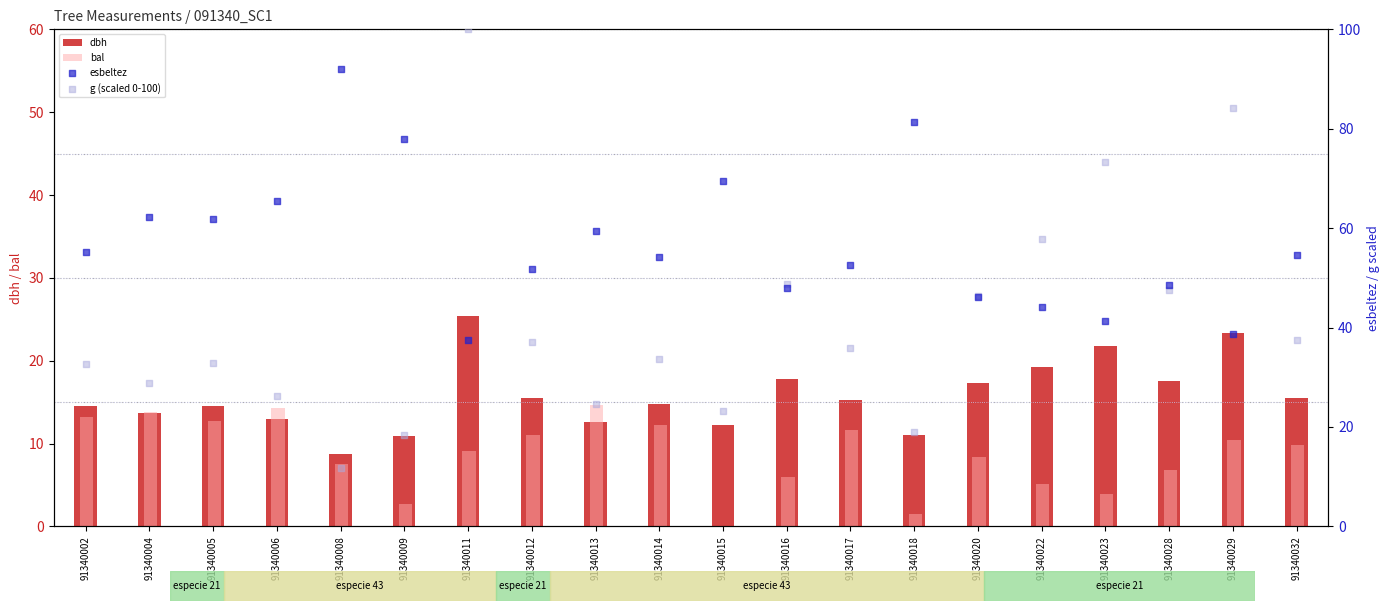

What are all the series names shown in the legend?

dbh, bal, esbeltez, g (scaled 0-100)